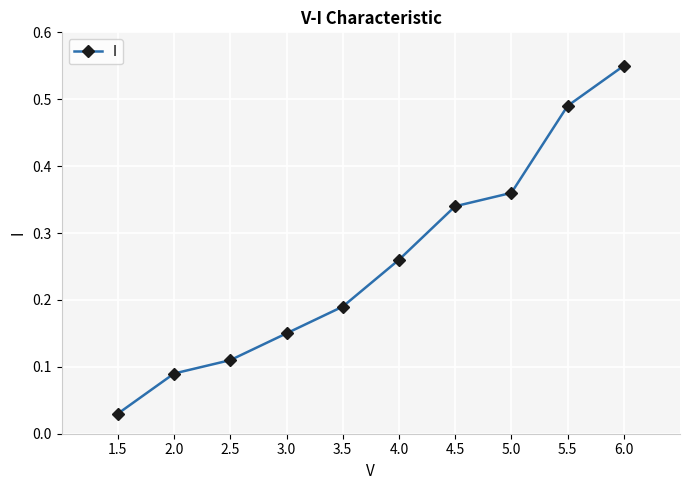

What position from the right is 3.0?

7